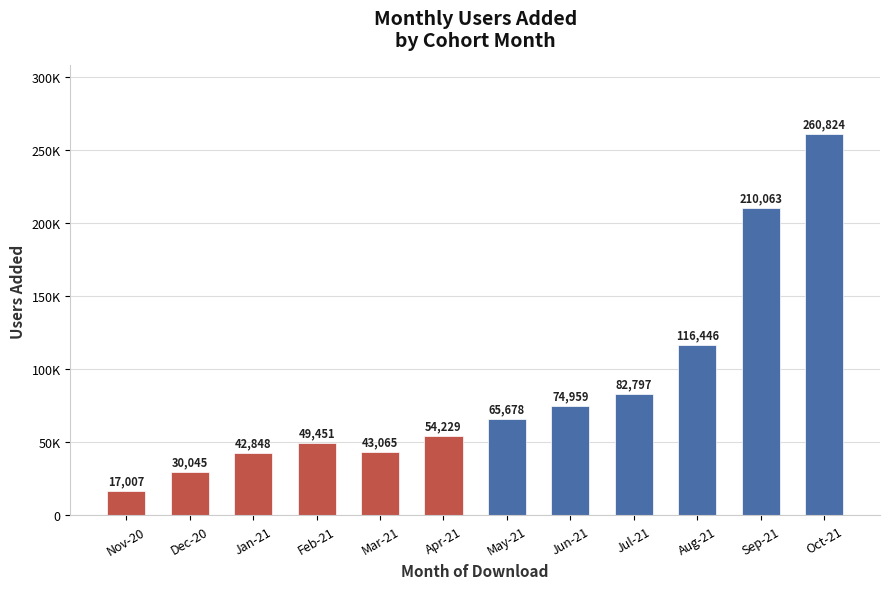

Are the bars horizontal?

No